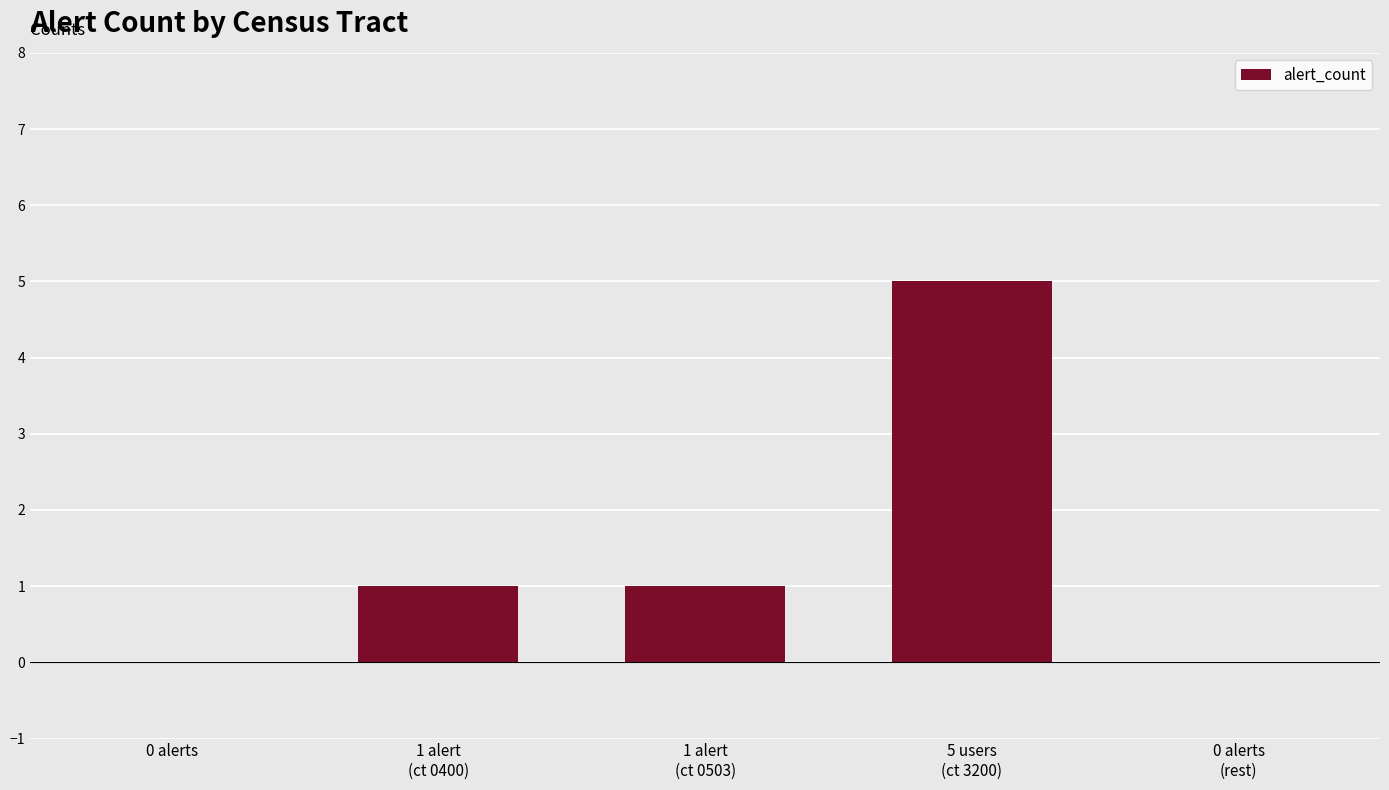

Reading right to left, extract all data points from this chart.

0 alerts
(rest)=0	5 users
(ct 3200)=5	1 alert
(ct 0503)=1	1 alert
(ct 0400)=1	0 alerts=0